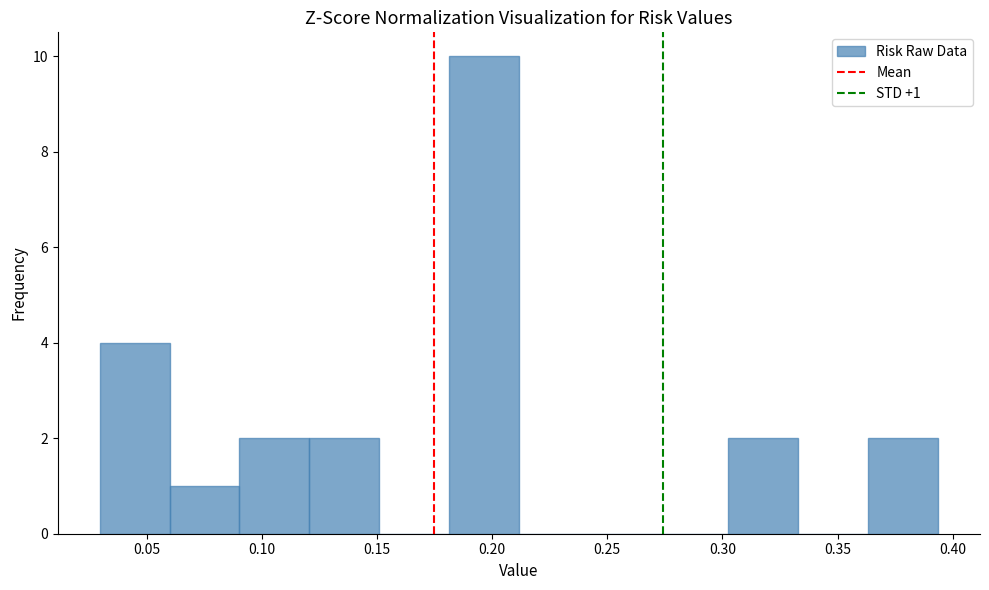

Which range on the x-axis has the tallest bar?

0.180 to 0.210